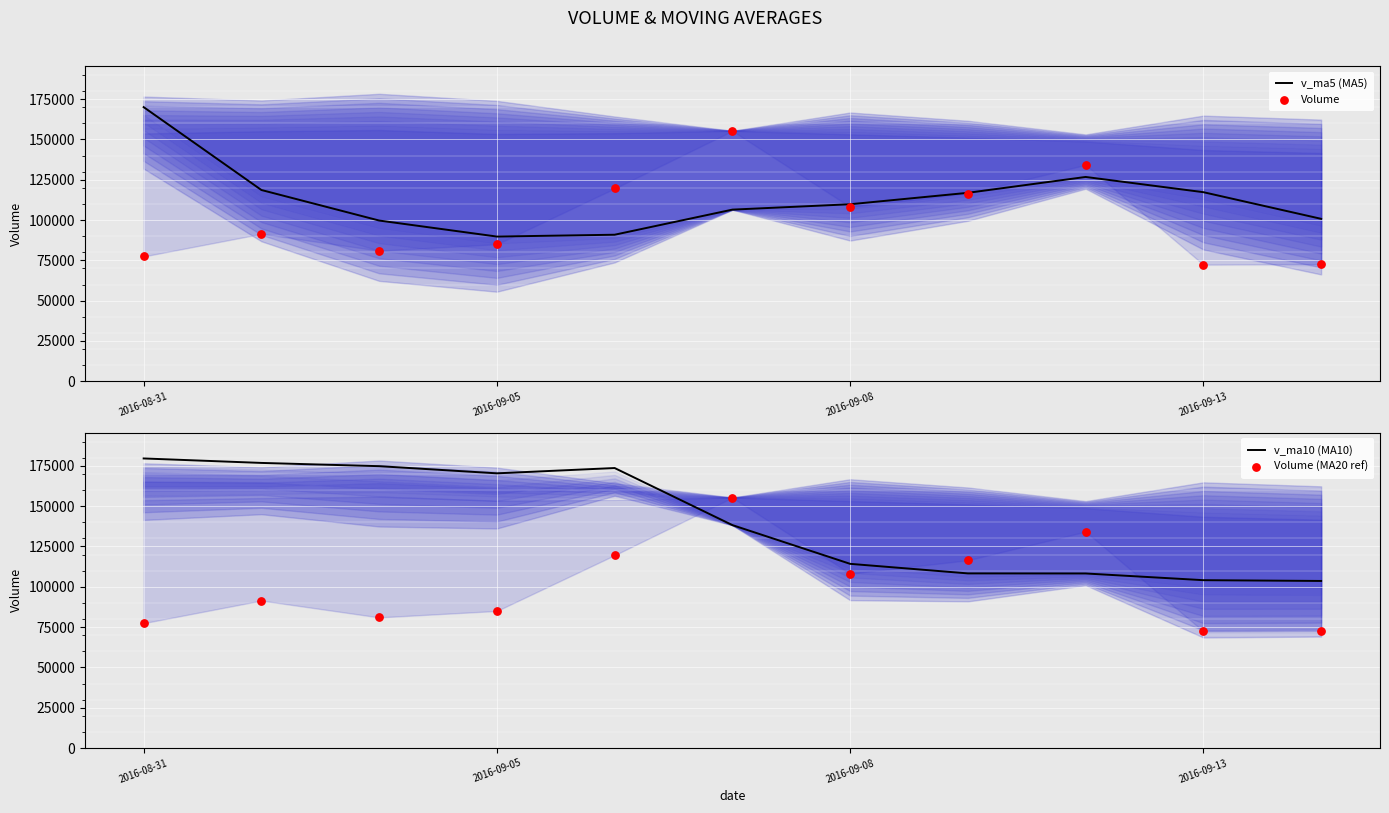

Which series has the largest total across all categories?

v_ma10 (MA10)